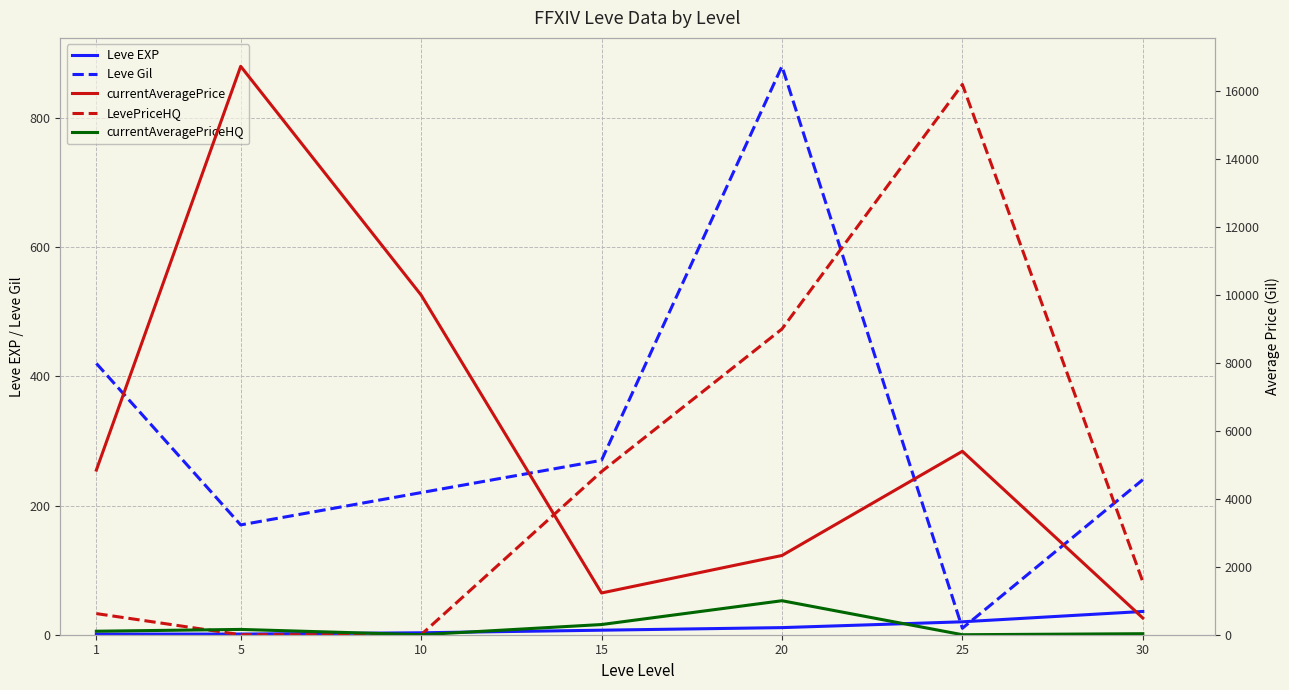

Reading left to right, list all the values displayed in this chart.

Leve EXP: 1=1	5=1	10=3	15=7	20=11	25=20	30=36
Leve Gil: 1=420	5=170	10=220	15=270	20=880	25=10	30=240
currentAveragePrice: 1=4847	5=16734	10=10000	15=1229	20=2333	25=5400	30=493
LevePriceHQ: 1=622	5=0	10=0	15=4802	20=9000	25=16200	30=1561
currentAveragePriceHQ: 1=103	5=156	10=0	15=300	20=1001	25=0	30=30